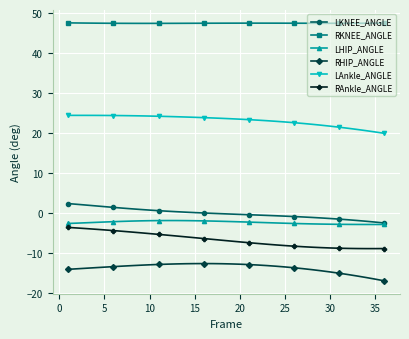

Which series has the largest total across all categories?

RKNEE_ANGLE